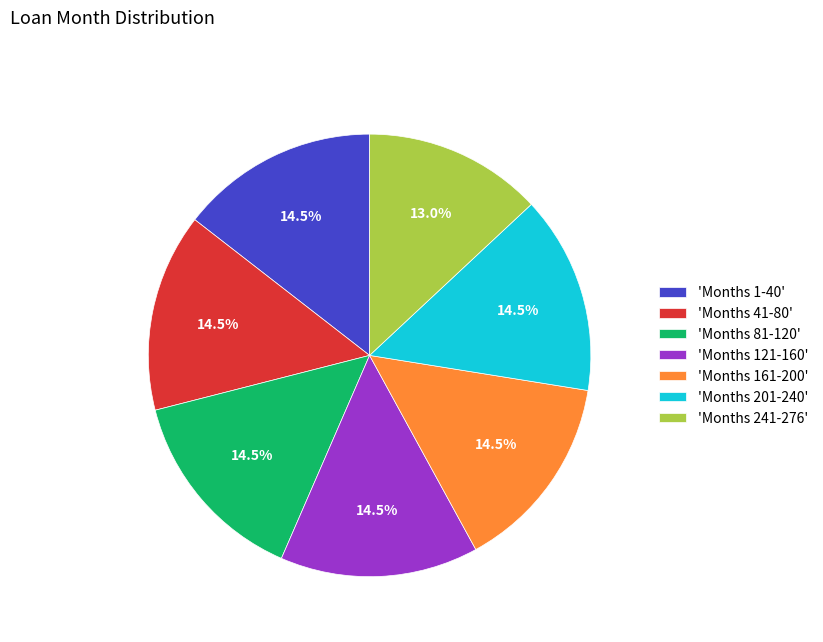

What is the smallest slice in the pie chart?

'Months 241-276'